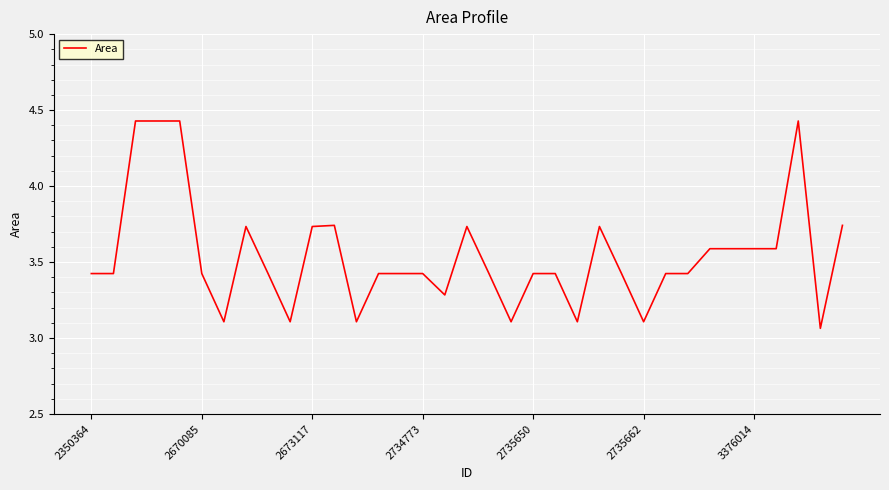

What is the maximum value shown in the chart?

4.4